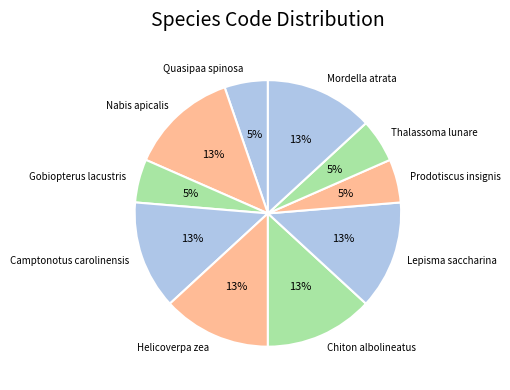

Is it true that Lepisma saccharina is 23% of the pie?

False